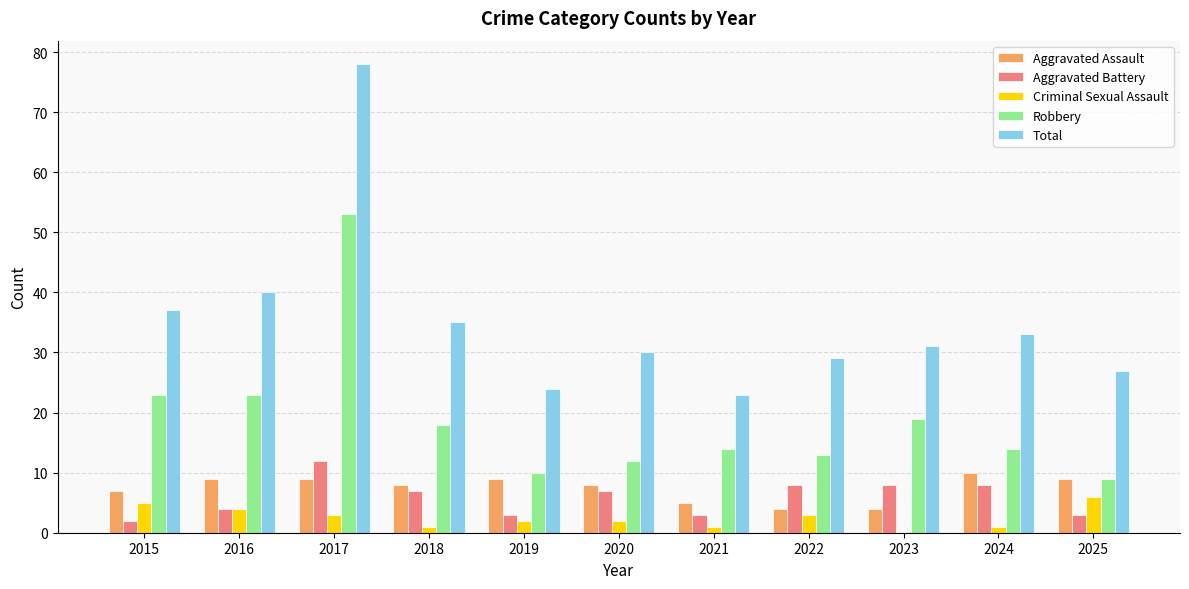

Are the bars horizontal?

No